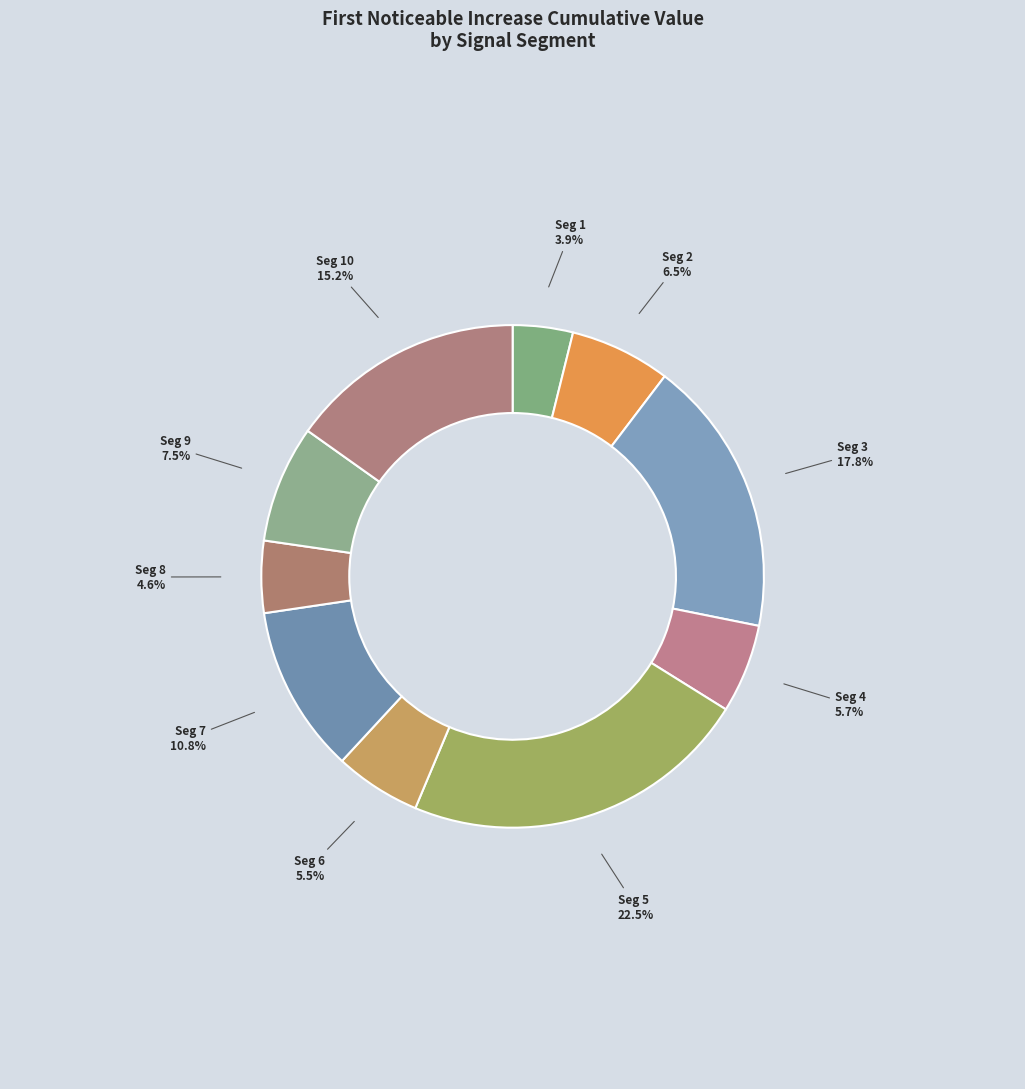

How many slices are in this pie chart?

10